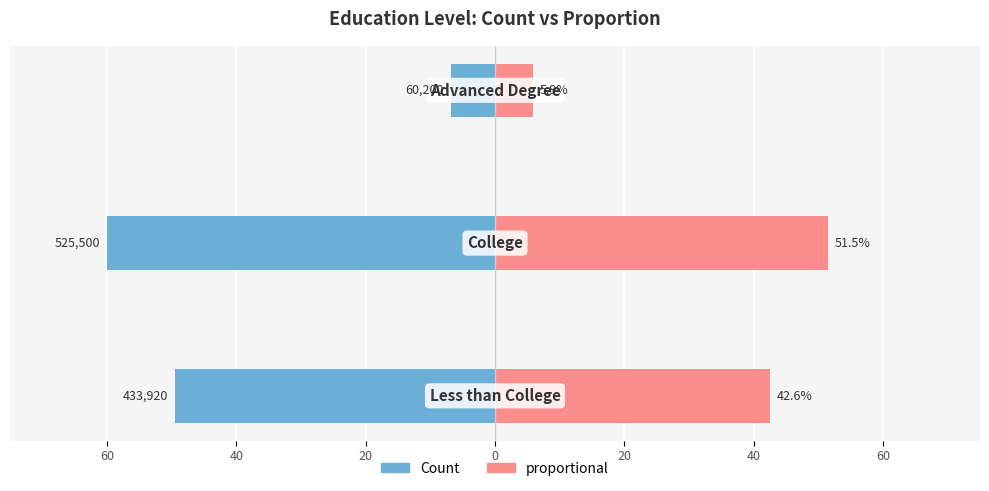

Which has a higher value, 80 or 60?

80